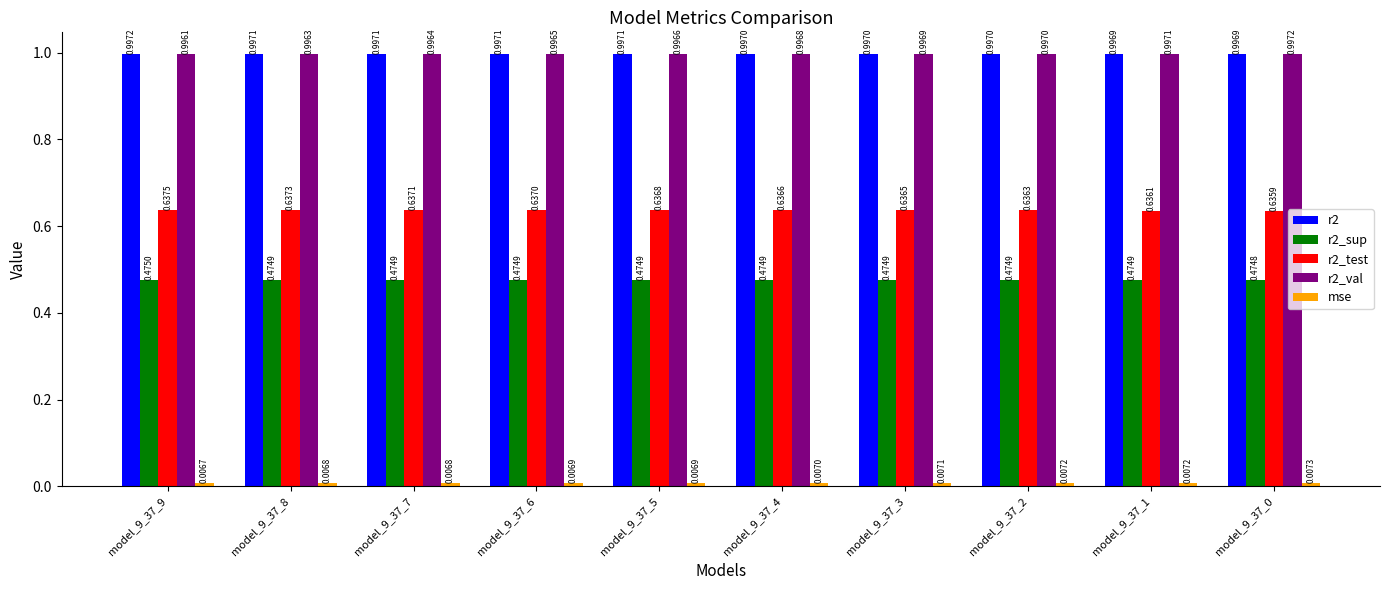

At which label does r2_sup reach its peak?

model_9_37_9